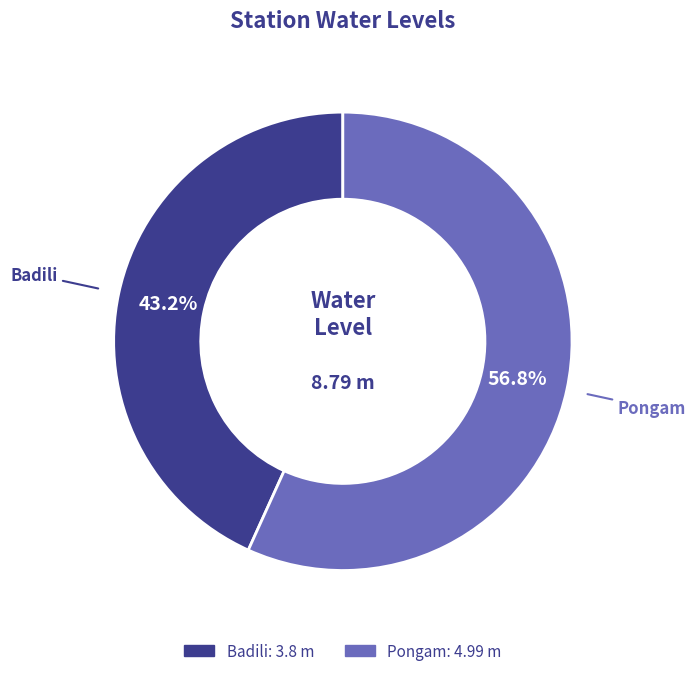

What is the smallest slice in the pie chart?

Badili